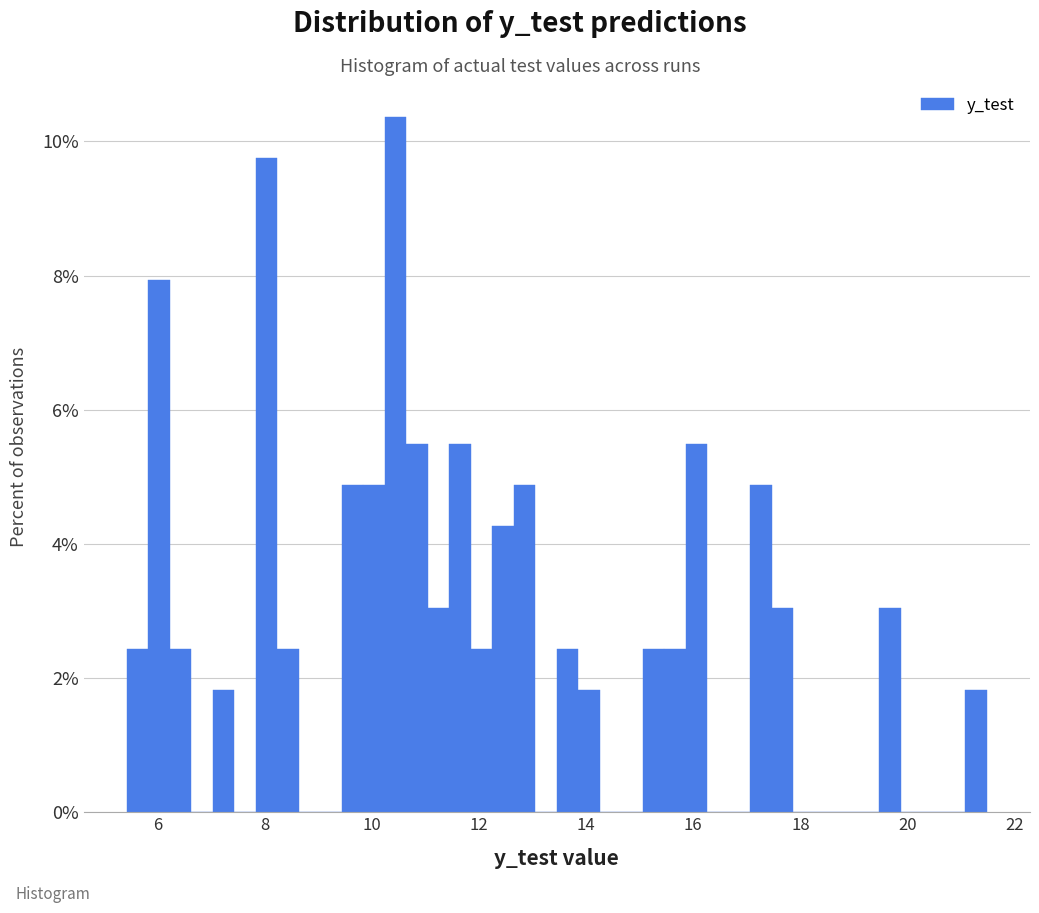

Around what value on the x-axis is the tallest bar? Give the approximate position of its centre, as read against the axis.

10.4